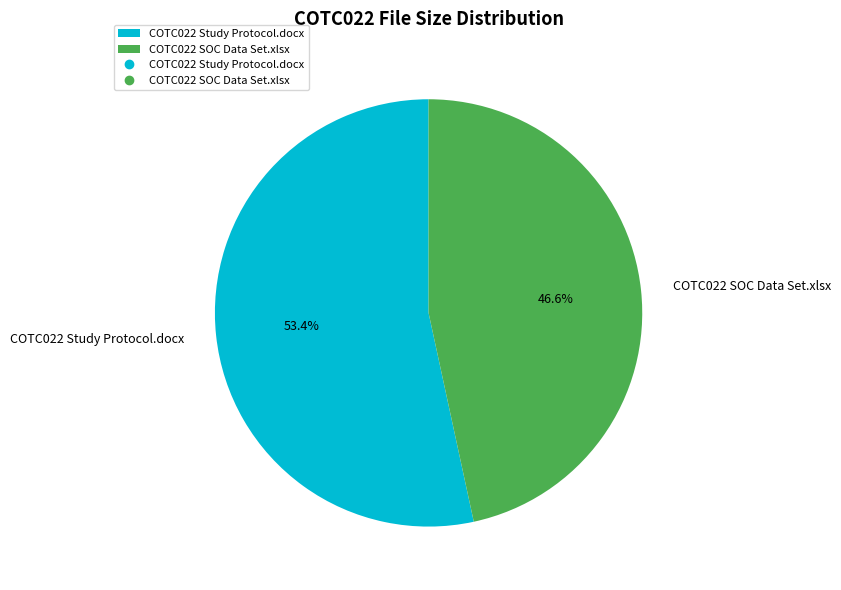

Which slice represents more than half of the pie?

COTC022 Study Protocol.docx